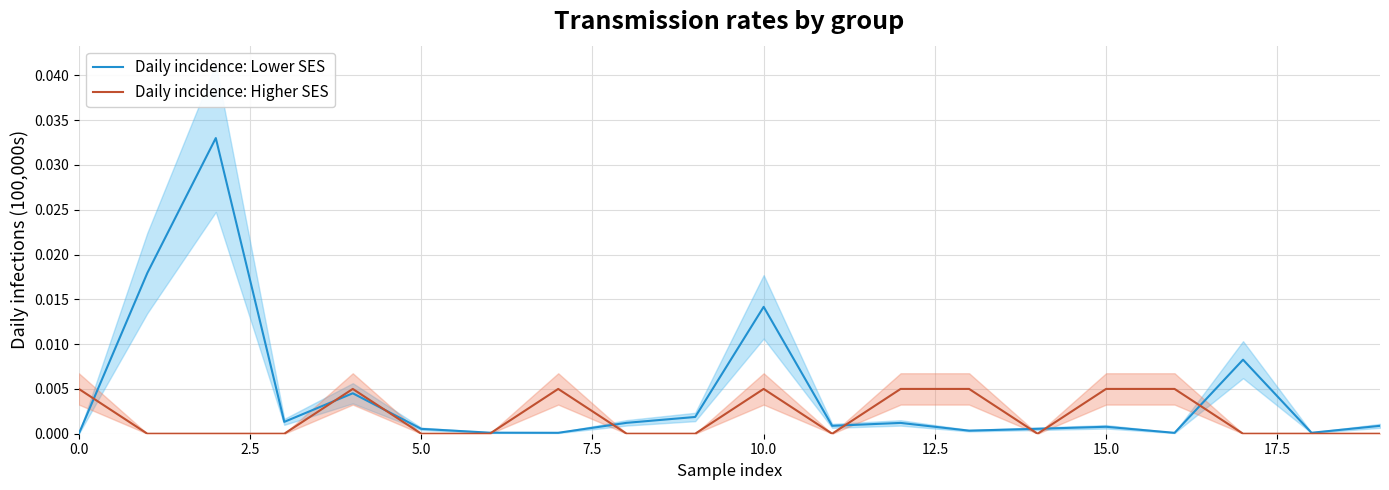

Rank the series by their average value, from lowest to highest.

Daily incidence: Higher SES, Daily incidence: Lower SES